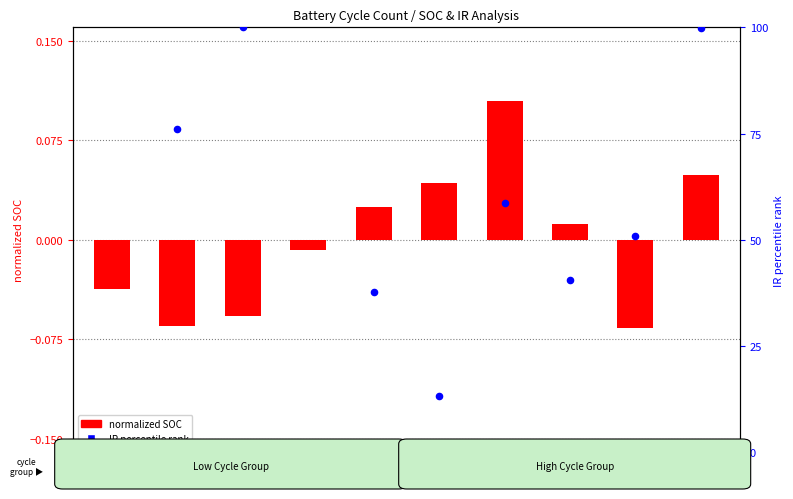

Which series reaches the maximum Y coordinate?

IR percentile rank